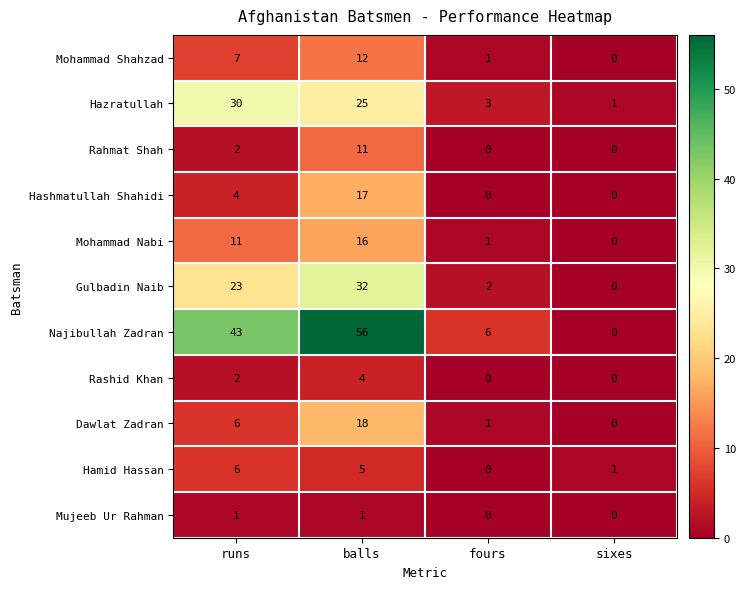

What is the maximum value shown in the chart?

56